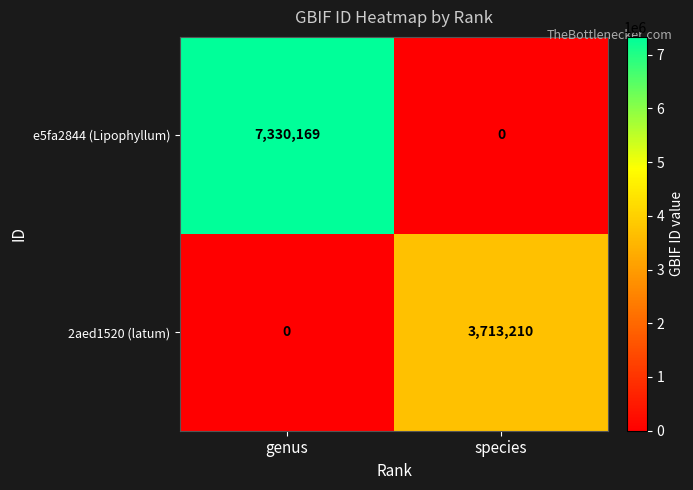

Read the 2aed1520 (latum) value at species, to the nearest 100.

3713200